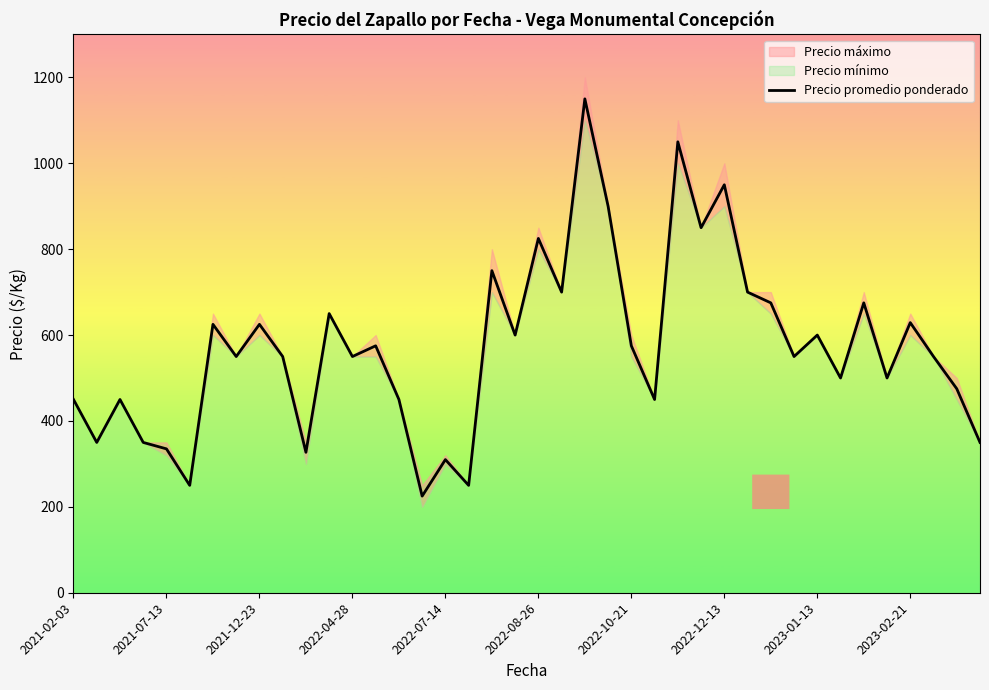

Reading left to right, extract all data points from this chart.

450	350	450	350	335	250	625	550	625	550	327	650	550	575	450	225	310	250	750	600	825	700	1150	900	575	450	1050	850	950	700	675	550	600	500	675	500	629	550	475	350